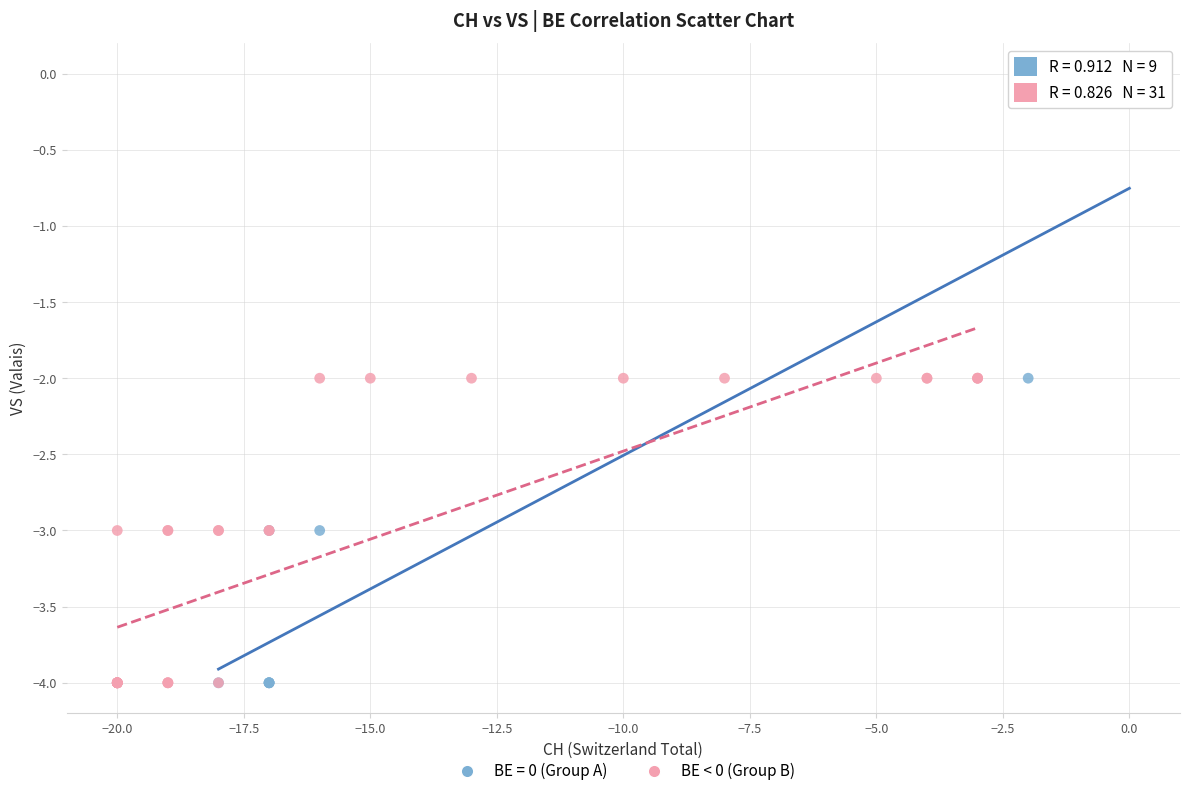

Which series reaches the maximum Y coordinate?

BE = 0 (Group A)